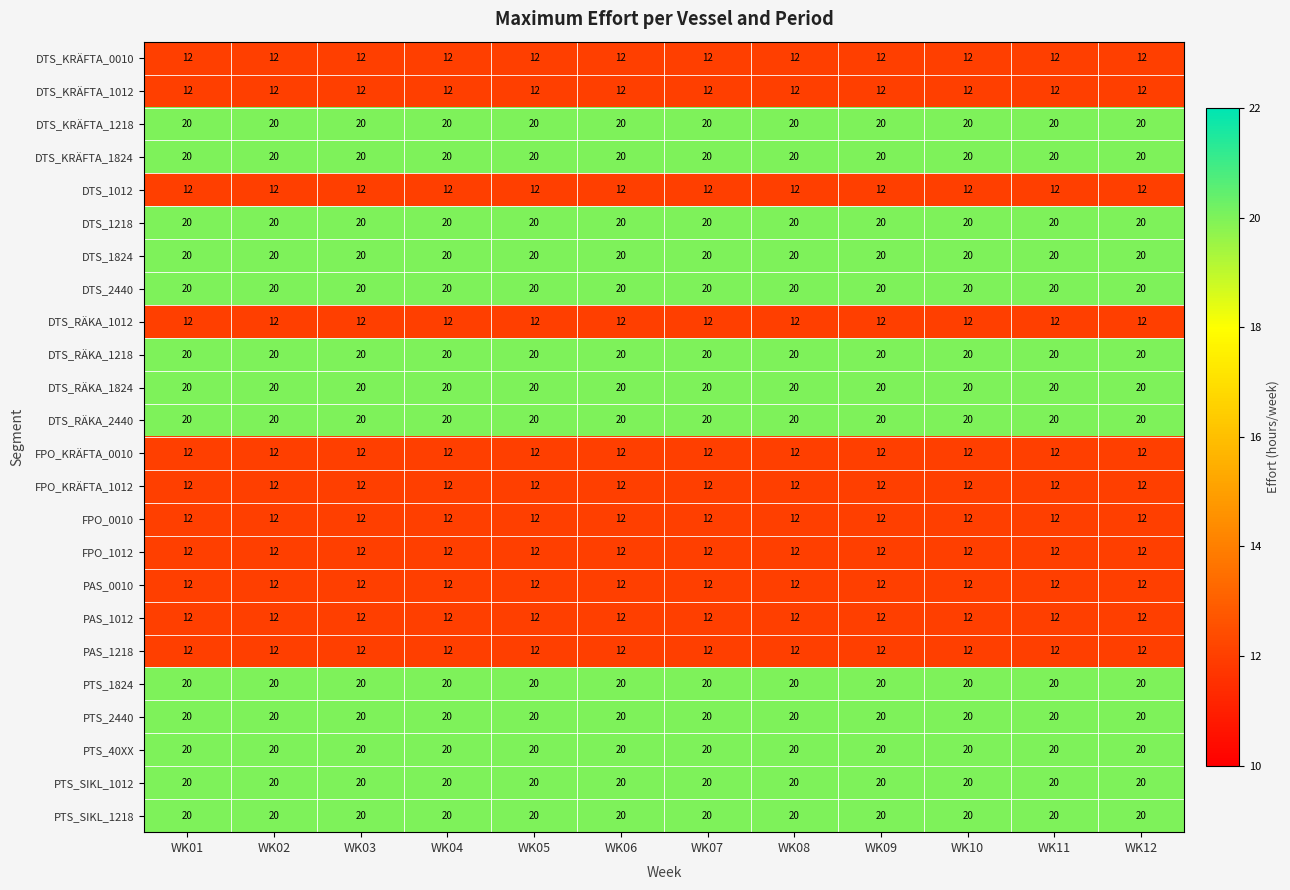

What is the difference between the highest and lowest values at WK02?

8